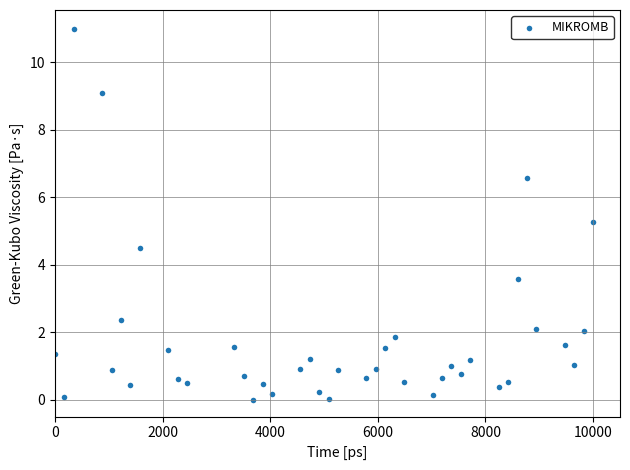

What Y value in the scatter plot is closest to 5?

5.3